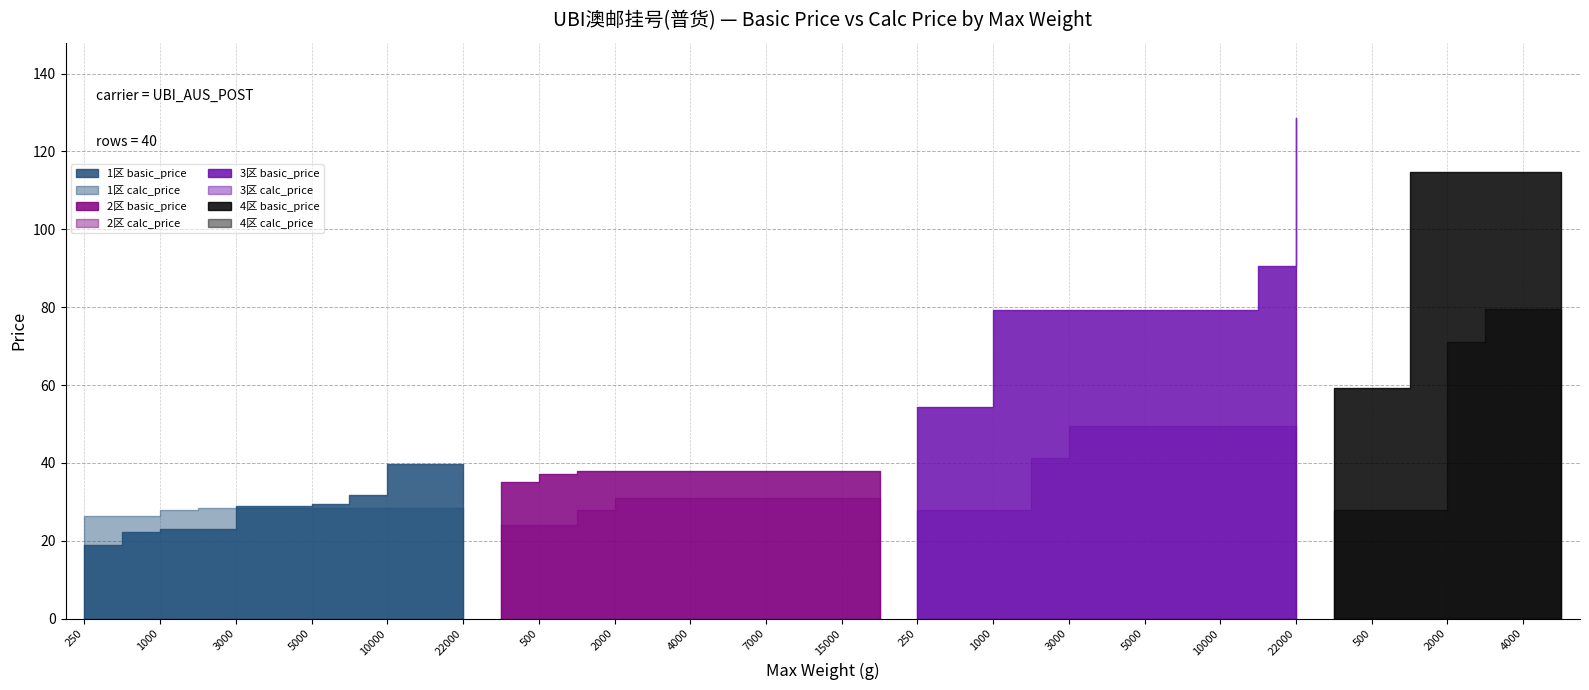

Is the value of basic_price at 4000 greater than the value of calc_price at 10000?

Yes